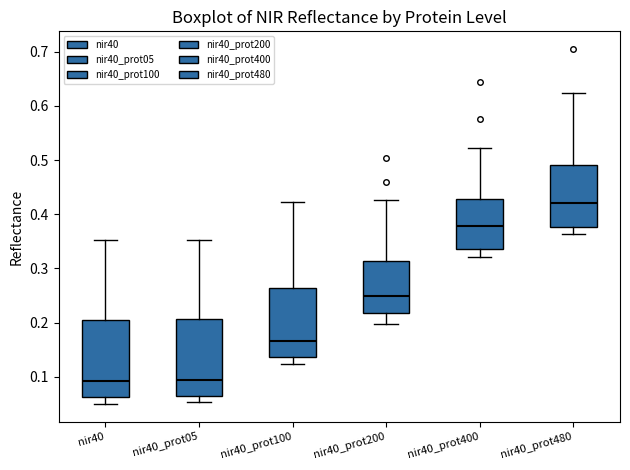

Reading left to right, transcribe this box plot: for each box, give where its median line is, the range the box spans, and where its two whiskers end, as read against the y-axis. The values are not printed on the chart, so give them approximately, as read against the axis.

nir40: median 0.09, box 0.06 to 0.21, whiskers 0.05 to 0.35
nir40_prot05: median 0.09, box 0.07 to 0.21, whiskers 0.05 to 0.35
nir40_prot100: median 0.17, box 0.14 to 0.26, whiskers 0.12 to 0.42
nir40_prot200: median 0.25, box 0.22 to 0.31, whiskers 0.20 to 0.43
nir40_prot400: median 0.38, box 0.34 to 0.43, whiskers 0.32 to 0.52
nir40_prot480: median 0.42, box 0.38 to 0.49, whiskers 0.36 to 0.62